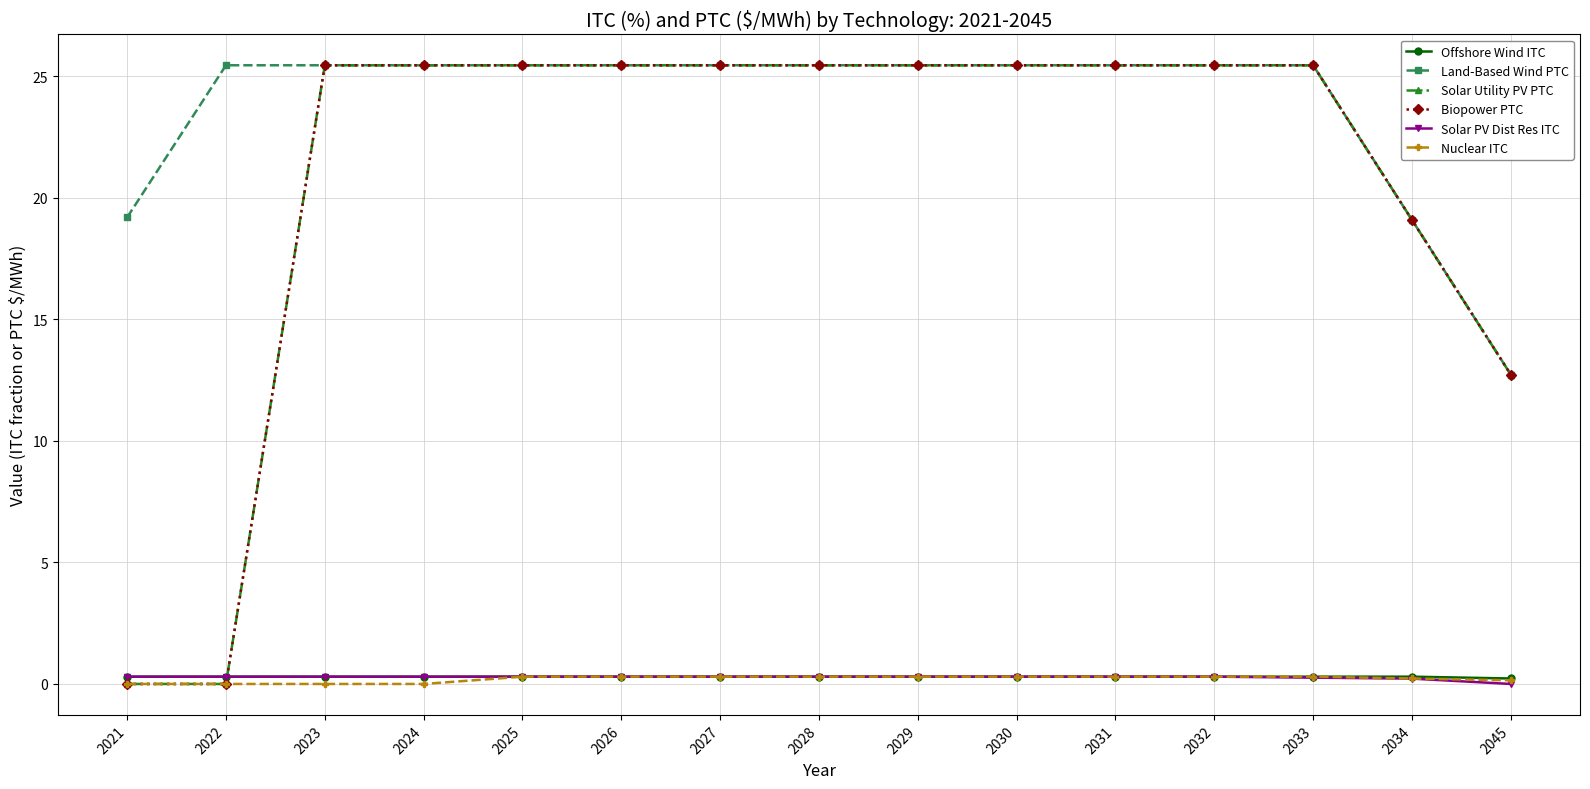

Is this an area chart (filled region under the line)?

No